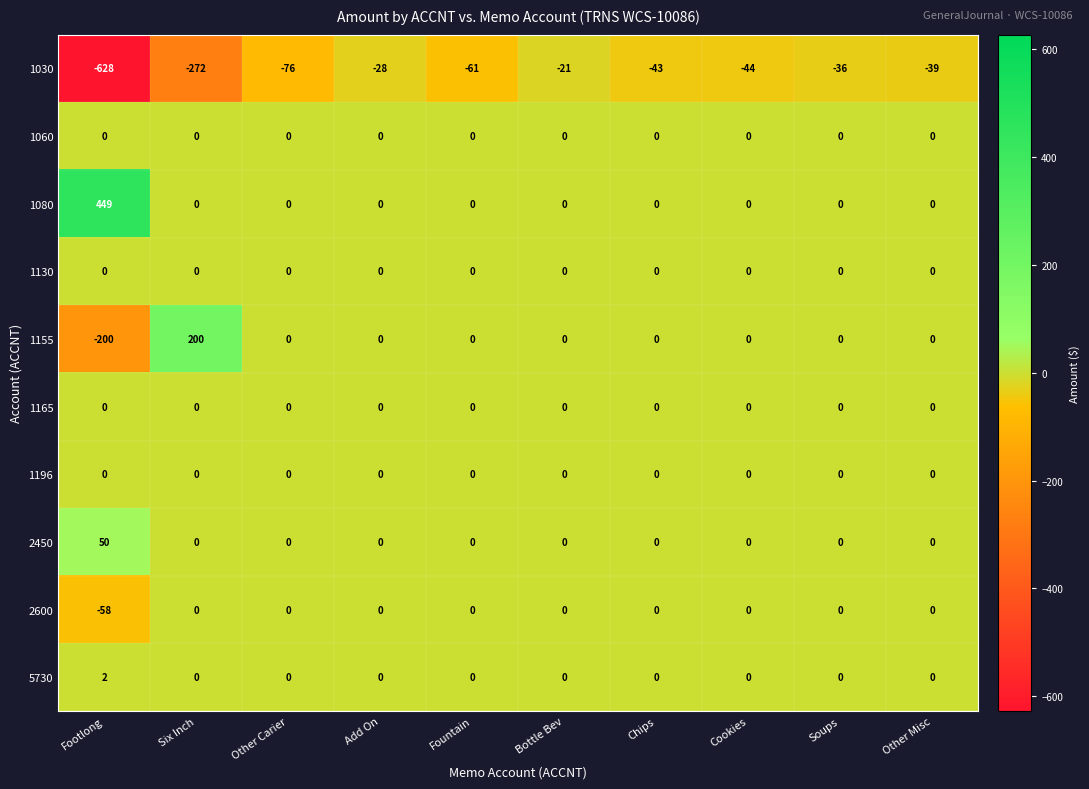

The value of 5730 at Footlong is 2. True or false?

True